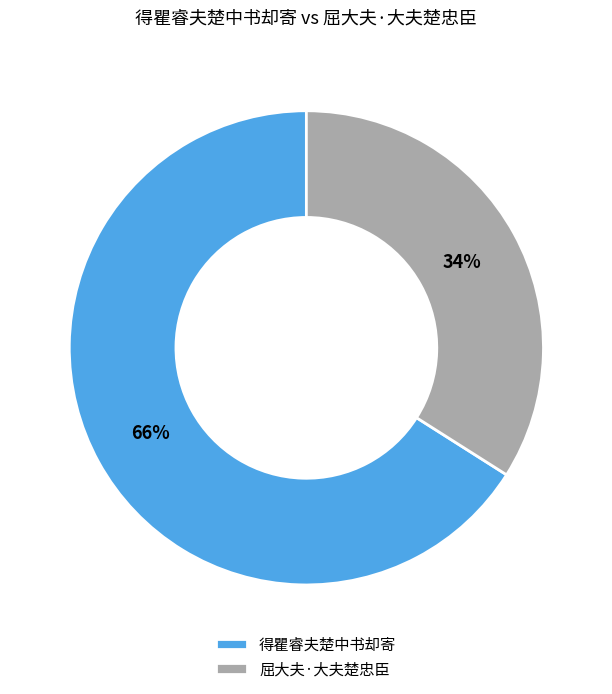

Which slice is the smallest?

屈大夫·大夫楚忠臣